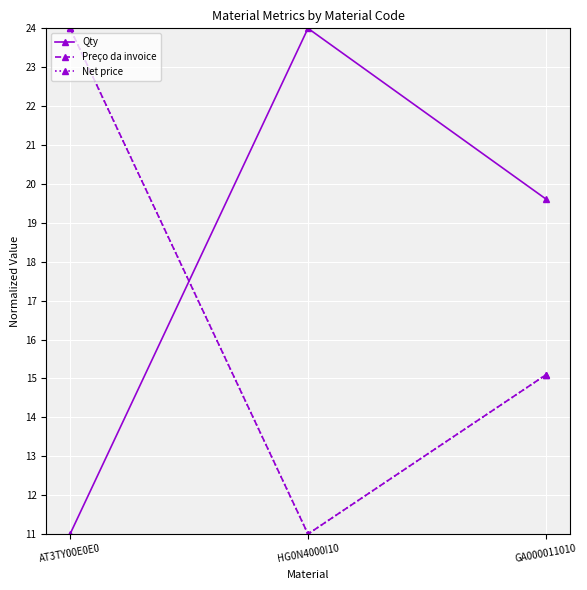

Reading left to right, what are all the values shown in this chart?

Qty: AT3TY00E0E0=11.0	HG0N4000I10=24.0	GA000011010=19.6
Preço da invoice: AT3TY00E0E0=24.0	HG0N4000I10=11.0	GA000011010=15.1
Net price: AT3TY00E0E0=24.0	HG0N4000I10=11.0	GA000011010=15.1